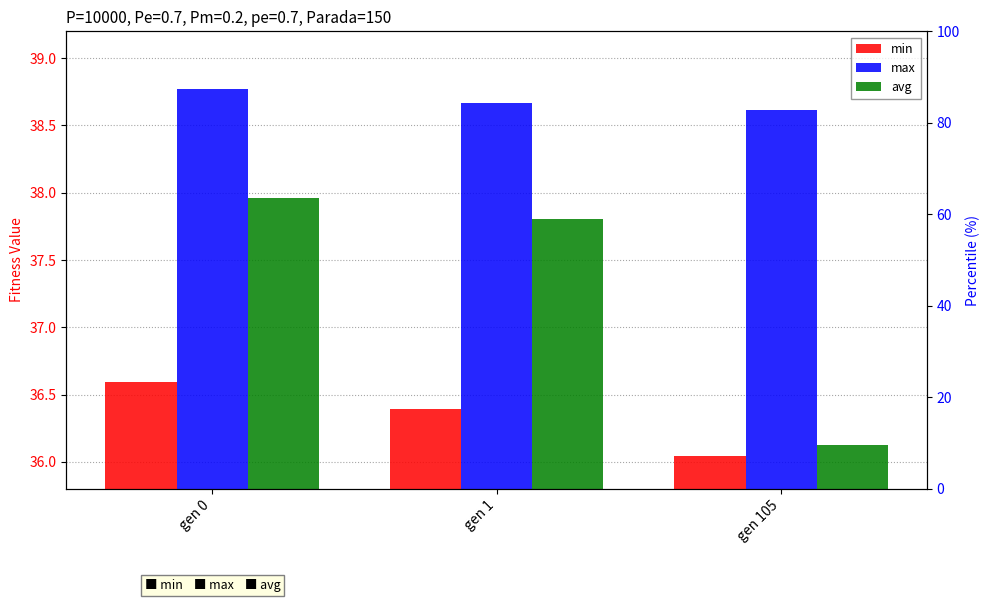

Is it true that max equals 20.9 at gen 0?

False